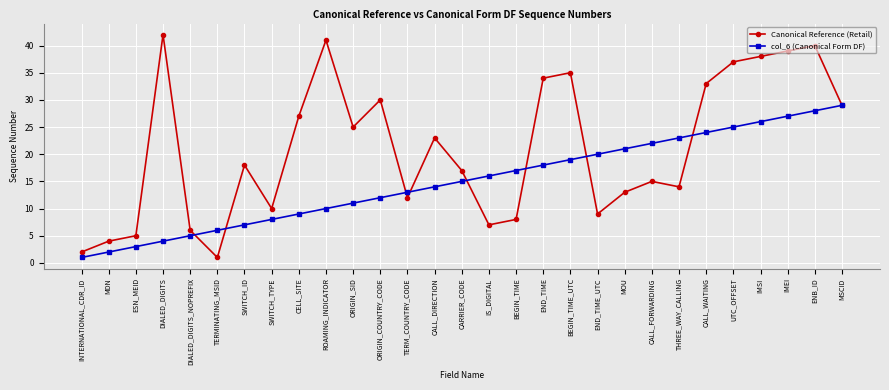

Which series changed the most between CALL_FORWARDING and ENB_ID?

Canonical Reference (Retail)